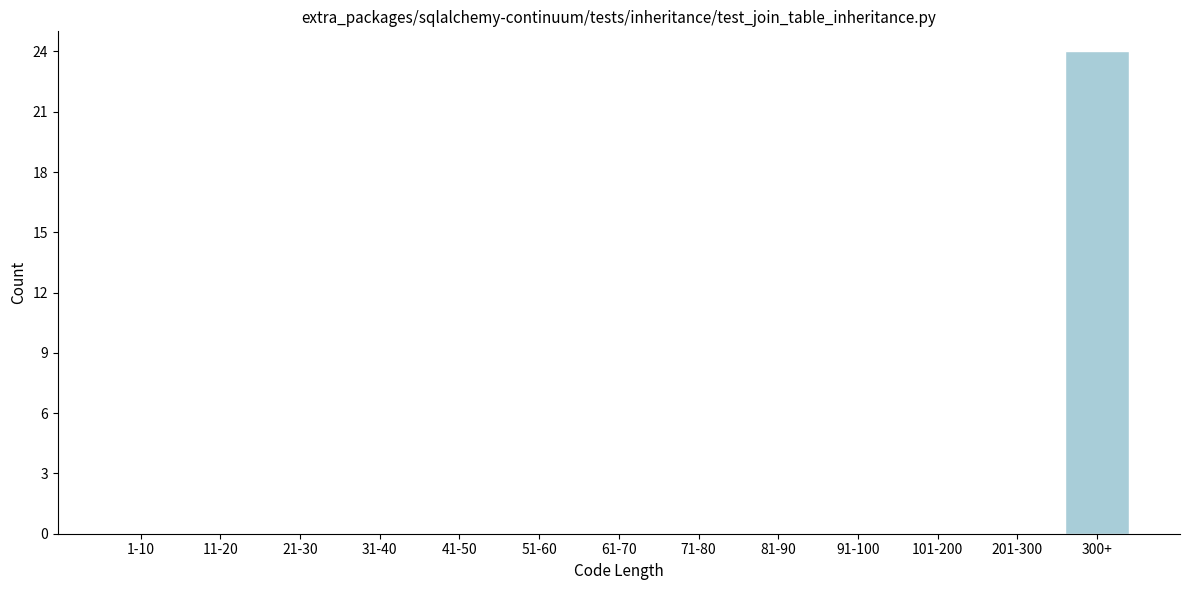

Reading left to right, transcribe all the data shown in this chart.

1-10=0	11-20=0	21-30=0	31-40=0	41-50=0	51-60=0	61-70=0	71-80=0	81-90=0	91-100=0	101-200=0	201-300=0	300+=24